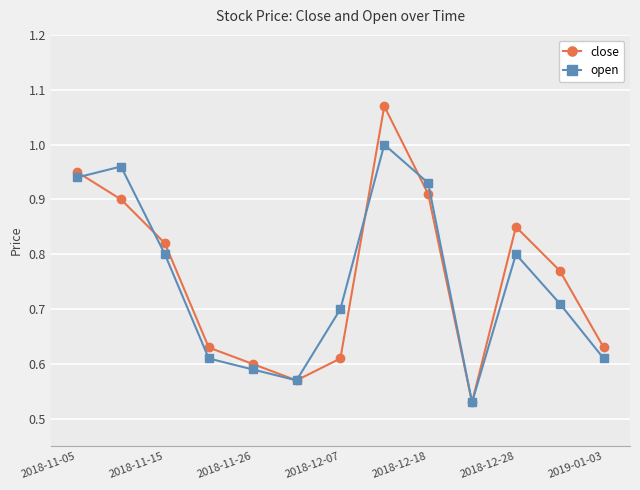

In open, how many points are lower than both neighbors (excluding endpoints)?

2